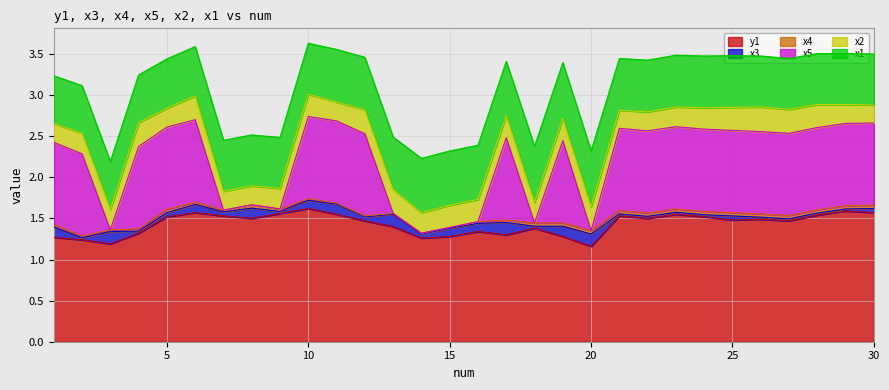

What is the value of the x1_scaled point at the 4th from the left?

0.6